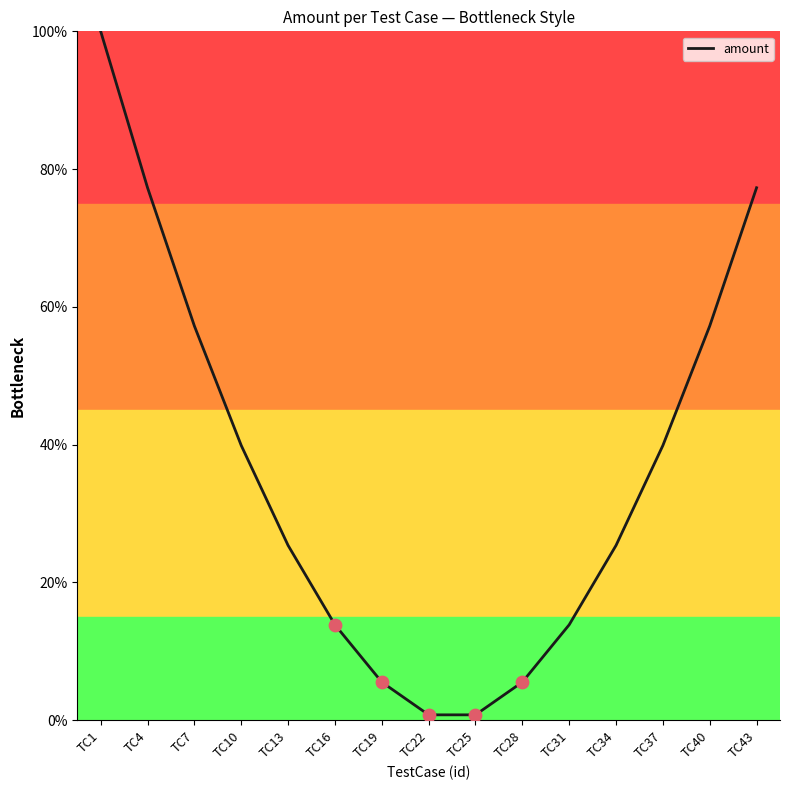

Which has a higher value, TC10 or TC22?

TC10